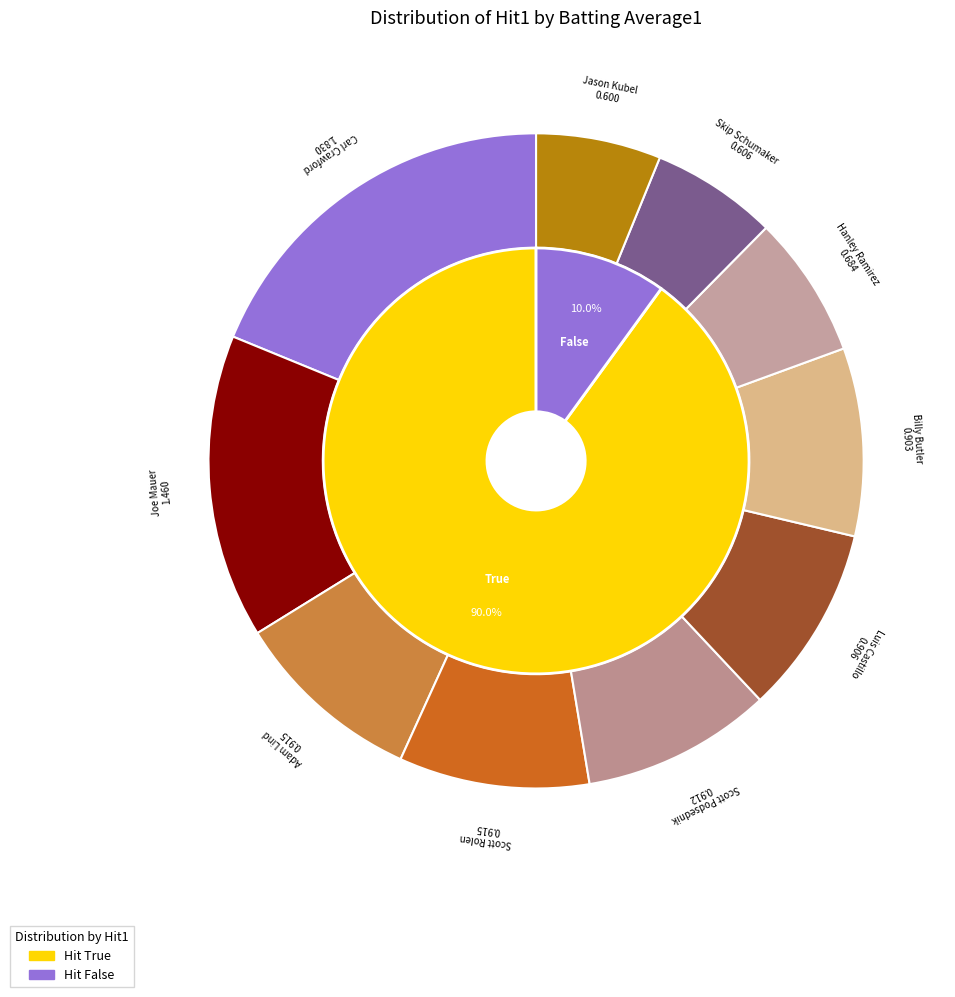

Is the sum of True and False greater than half?

Yes